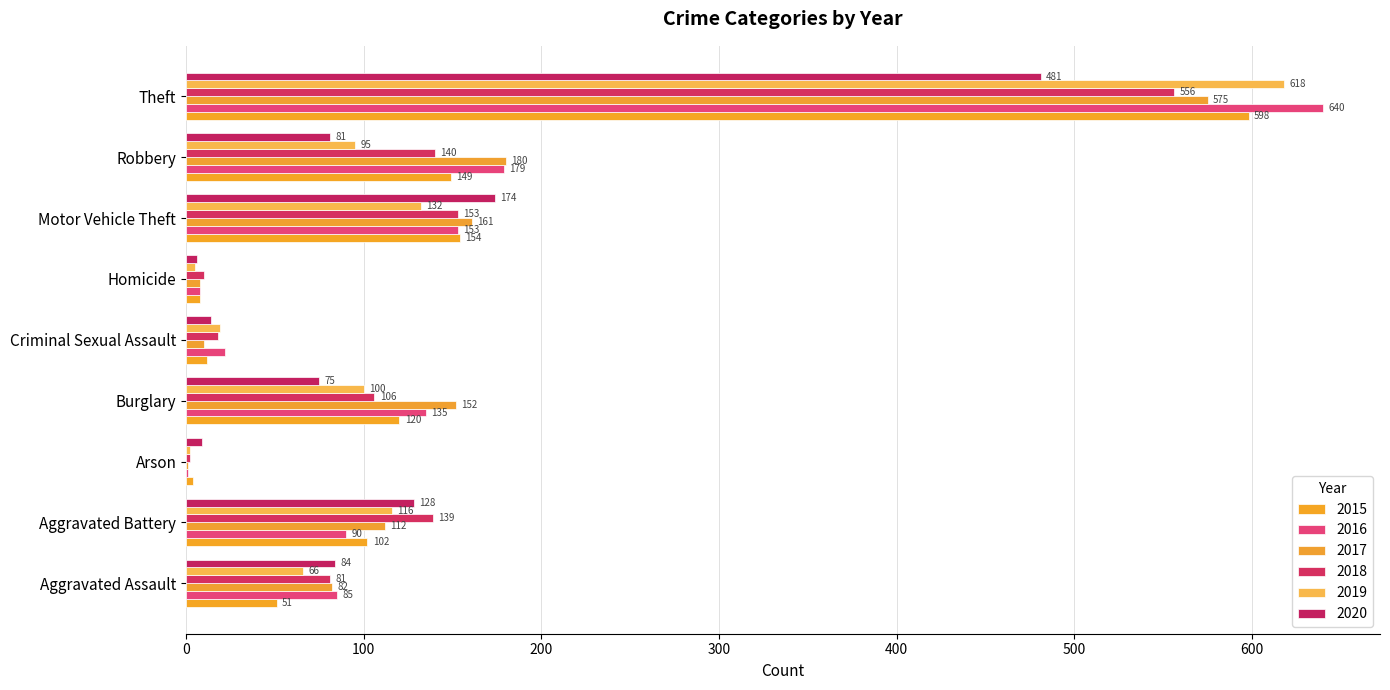

How many distinct data groups are displayed?

6